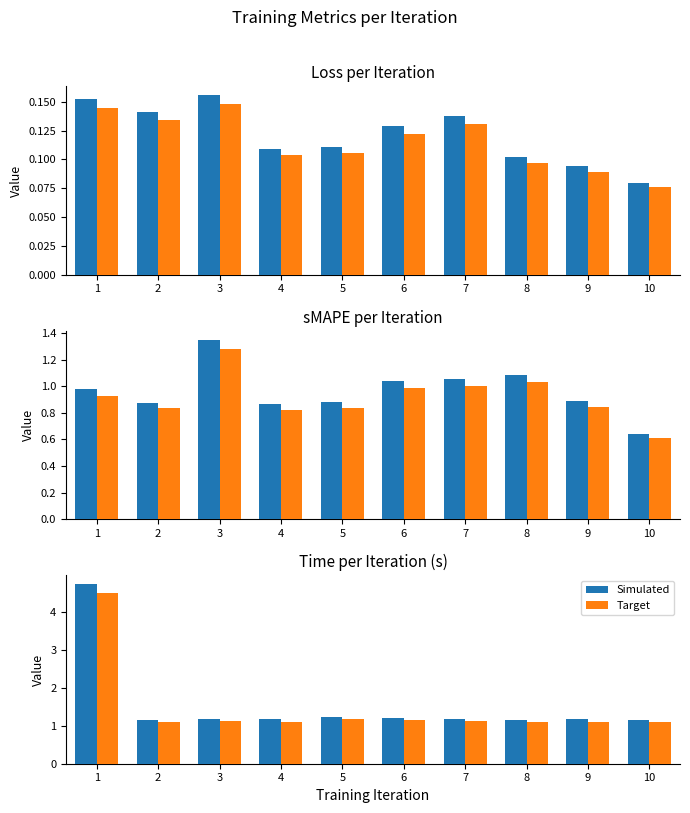

Which series has the widest spread of values?

Simulated